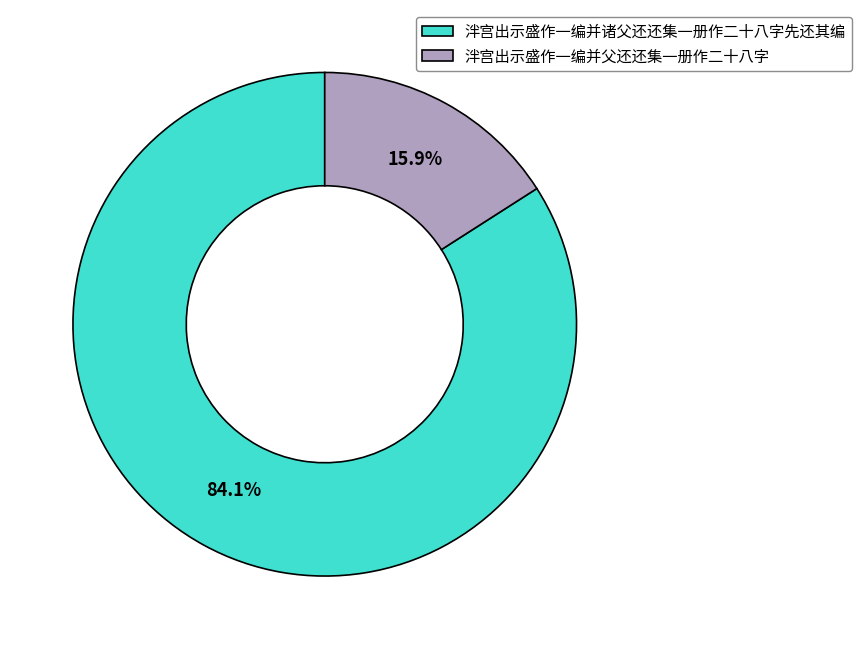

True or false: 泮宫出示盛作一编并诸父还还集一册作二十八字先还其编 accounts for 97% of the total.

False